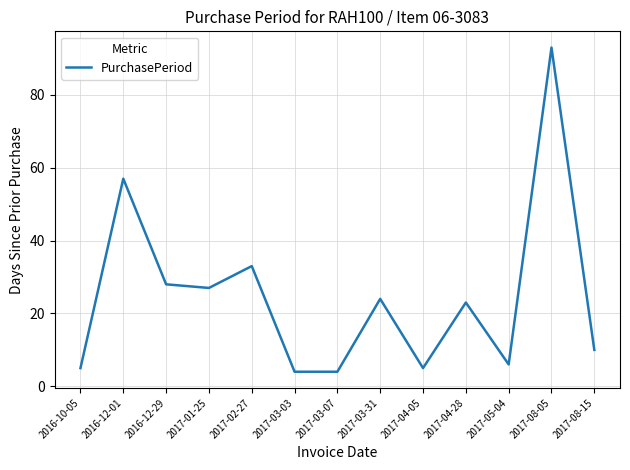

What is the change in value from 2017-04-05 to 2017-08-05?

+88